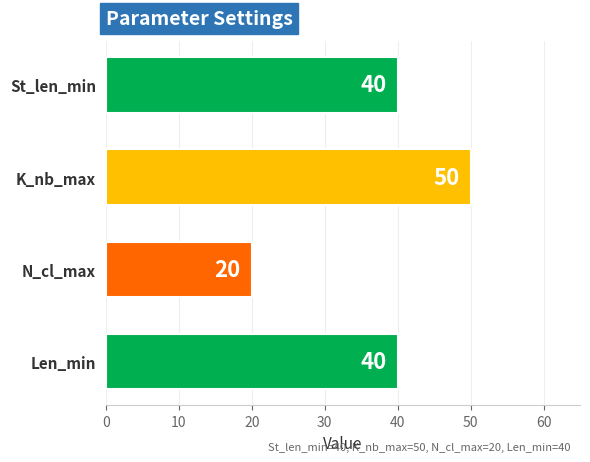

How many values are between 40 and 50?

3